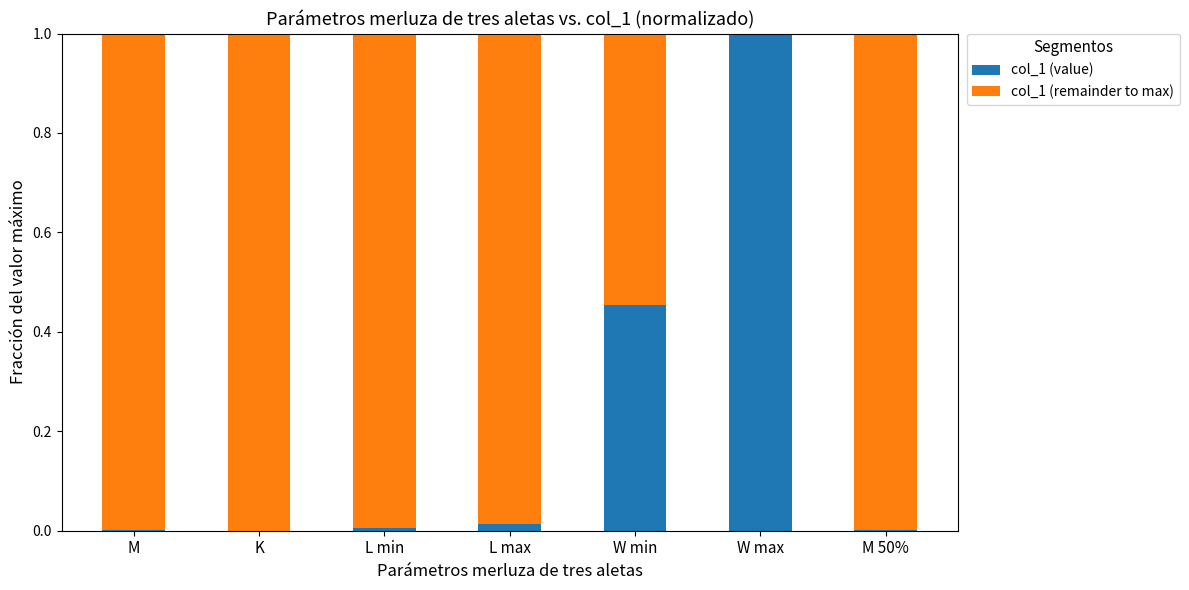

The col_1 (value) series shows 0.0 at M 50%. True or false?

True